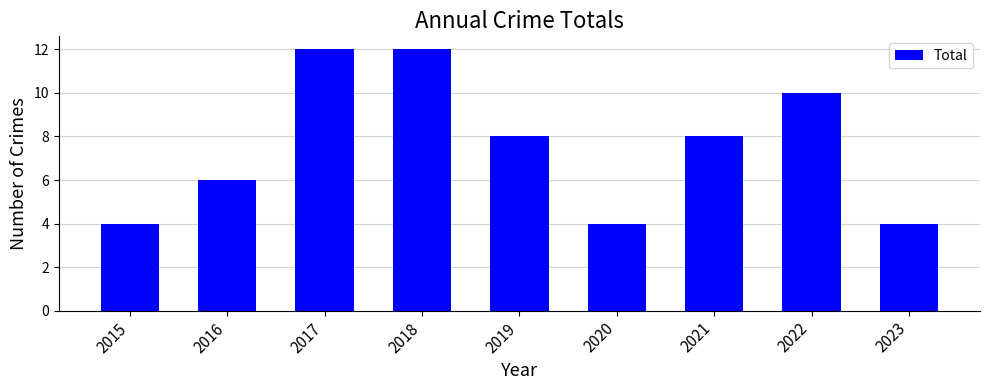

Between 2020 and 2017, which is larger?

2017